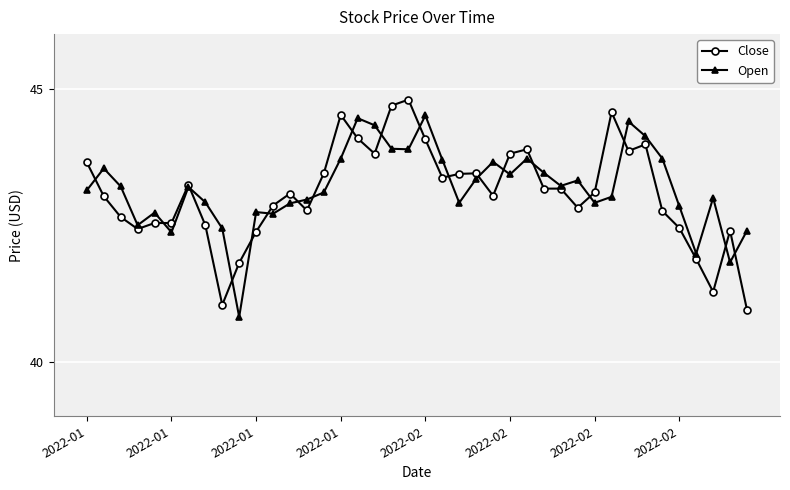

At how many categories does at least one series exceed 40?

40